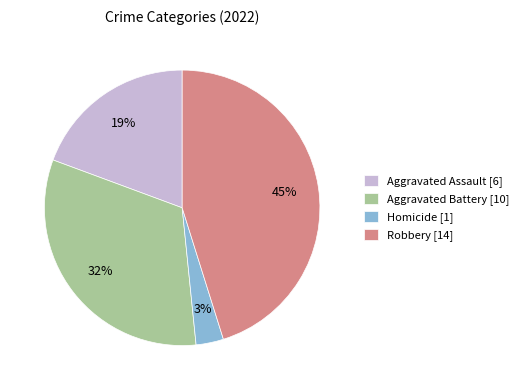

Is there a majority slice in this chart?

No